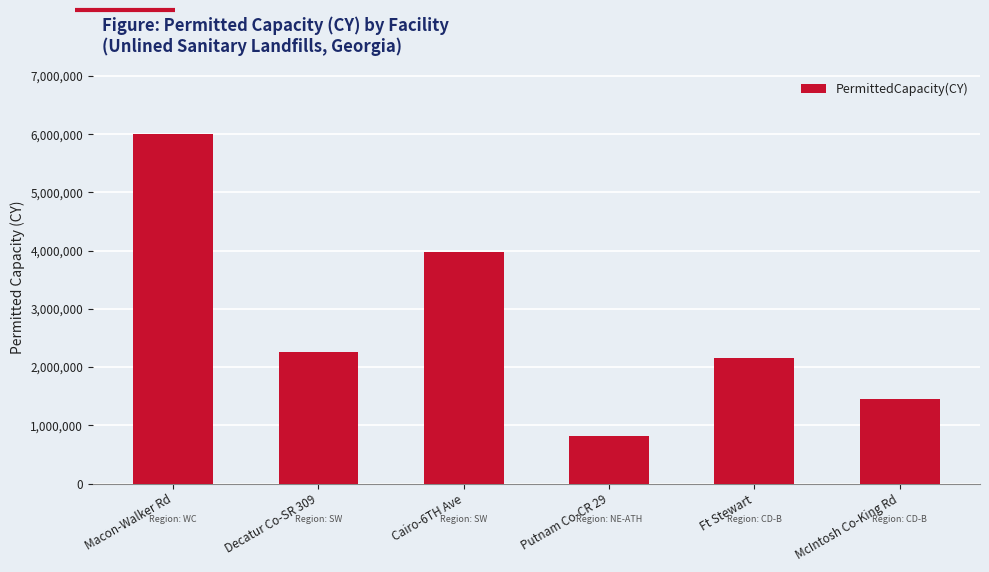

How many bars are there in total?

6